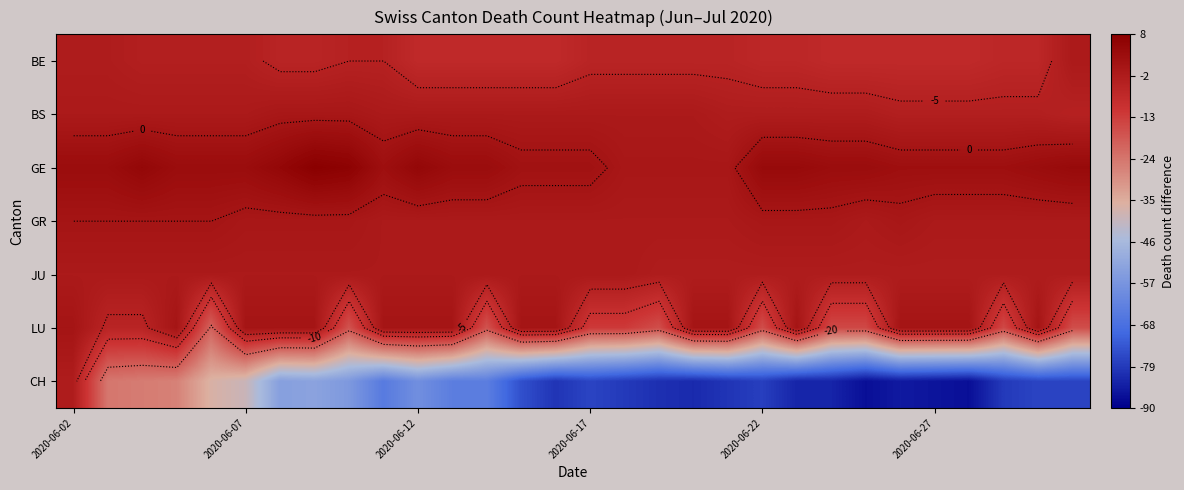

What is the difference between the second highest and minimum values in the CH series?

62